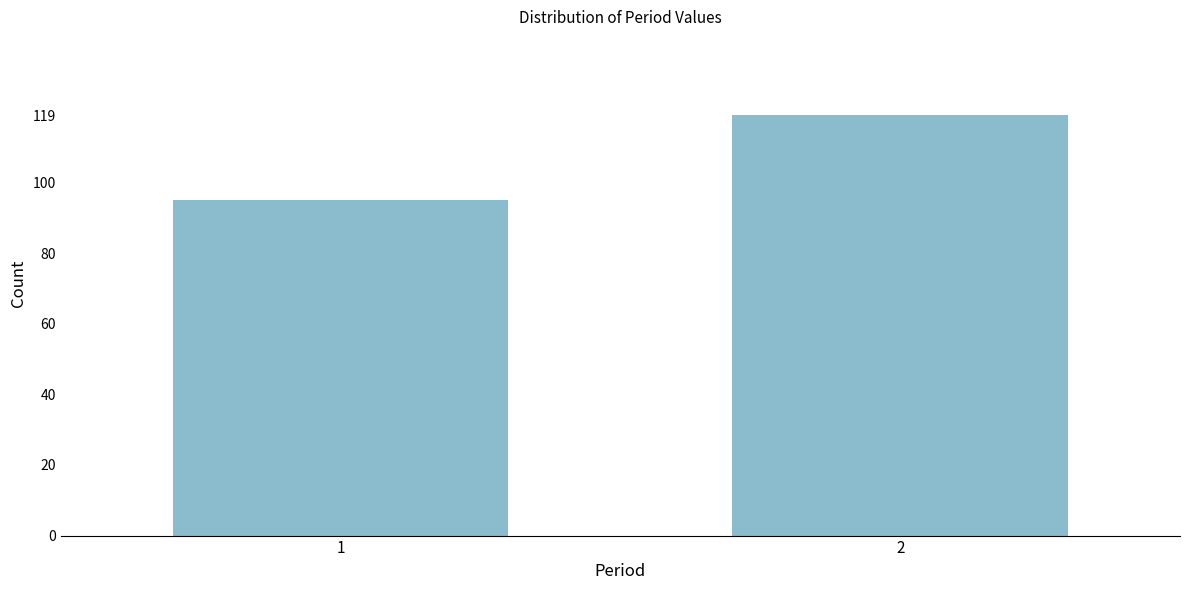

Reading right to left, list all the values displayed in this chart.

119	95